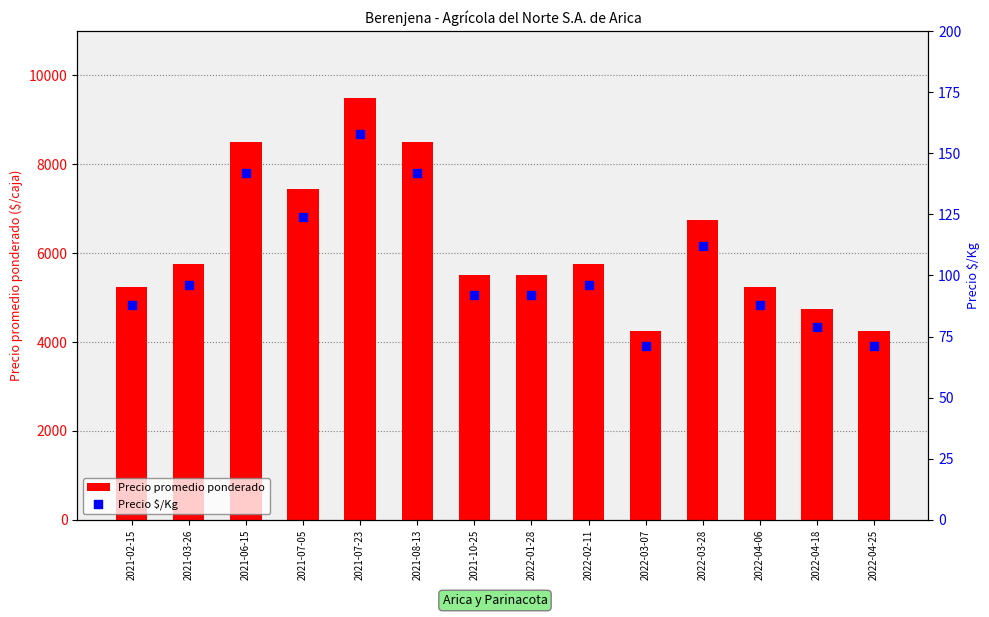

What are all the series names shown in the legend?

Precio promedio ponderado, Precio $/Kg